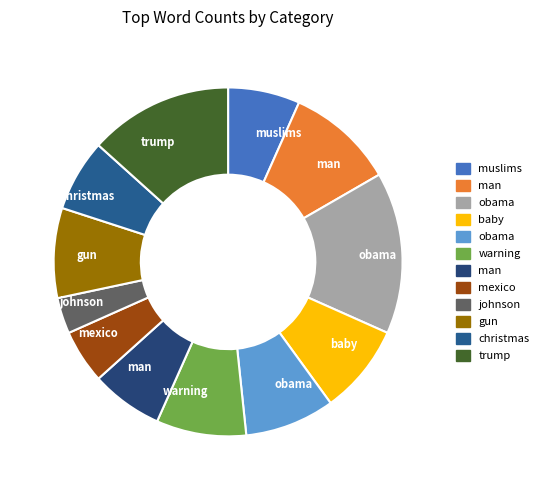

To the nearest percent, what is the average slice percentage?

8%